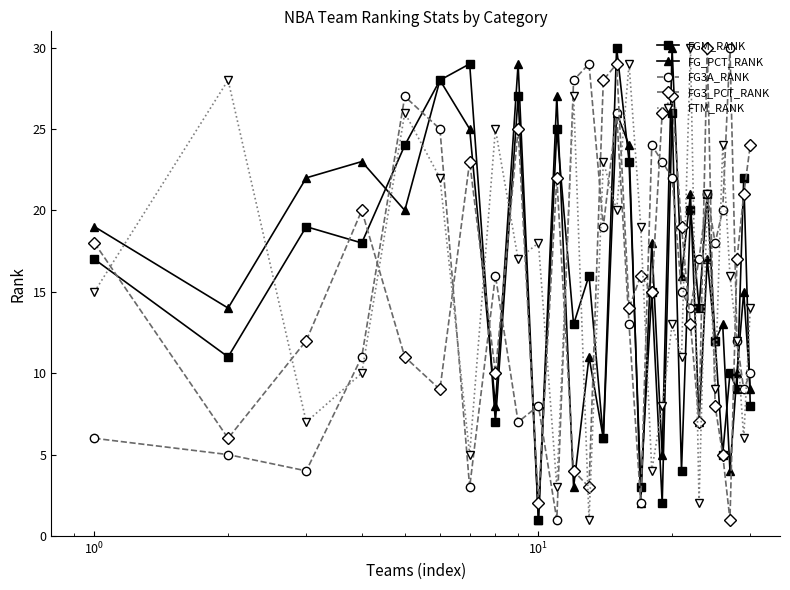

How many lines are shown in the chart?

5